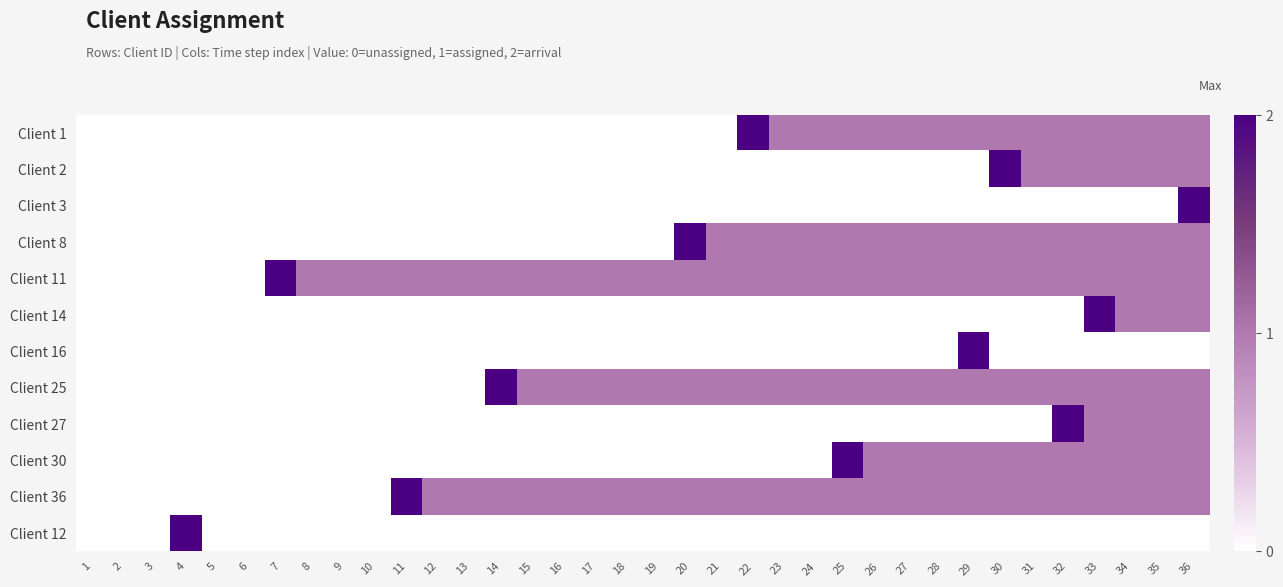

List the series in order of their peak value, lowest first.

Client 1, Client 2, Client 3, Client 8, Client 11, Client 14, Client 16, Client 25, Client 27, Client 30, Client 36, Client 12